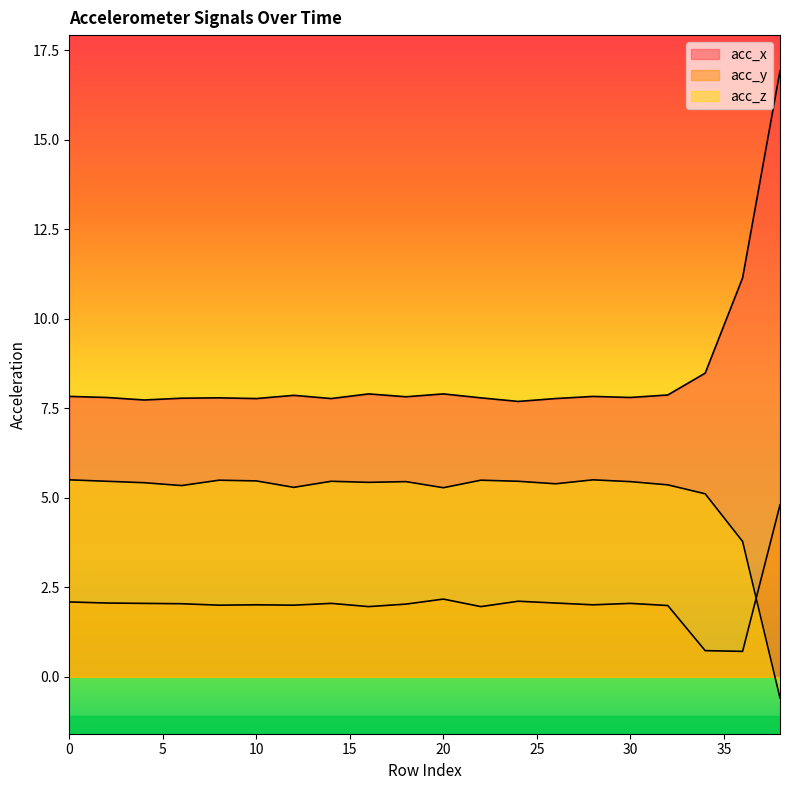

What is the lowest value of the acc_z series?

-0.6